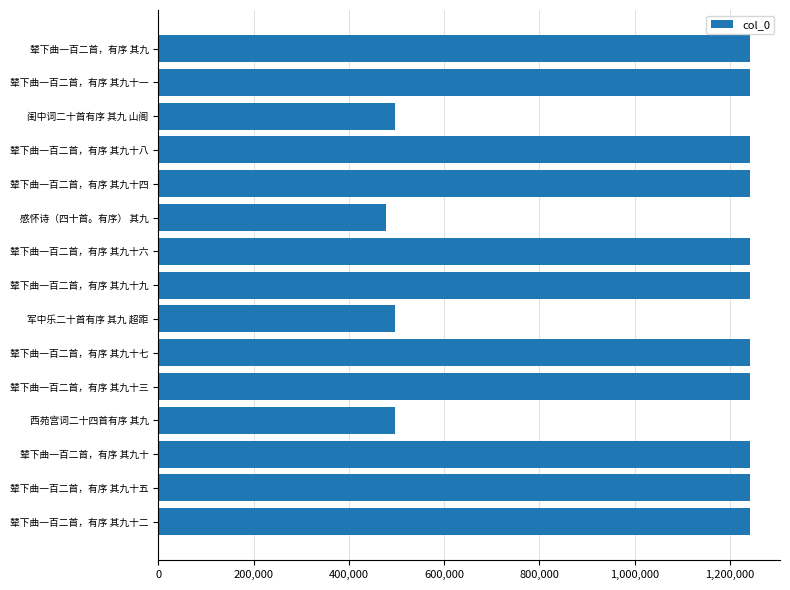

At which category does the chart reach its minimum across all series?

感怀诗（四十首。有序） 其九